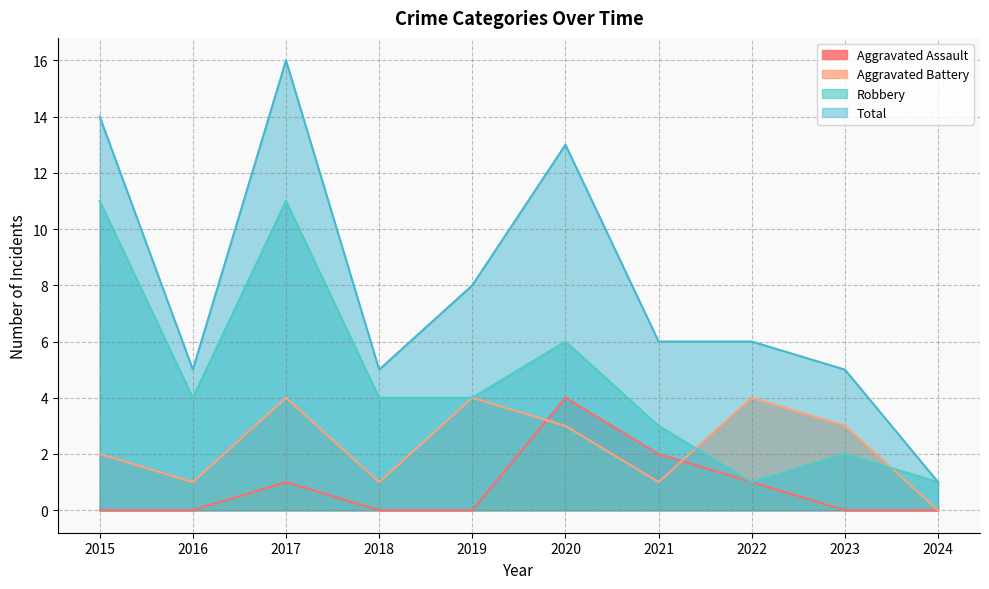

Does the chart display data point markers on the line(s)?

No